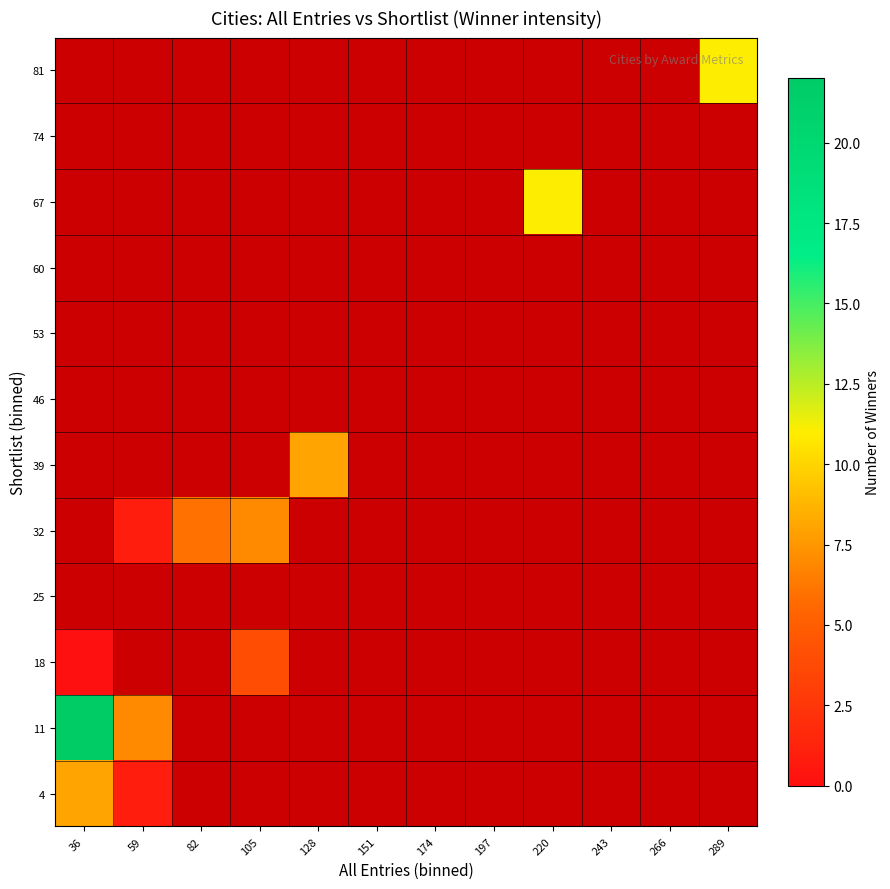

At which category does the chart reach its peak across all series?

36